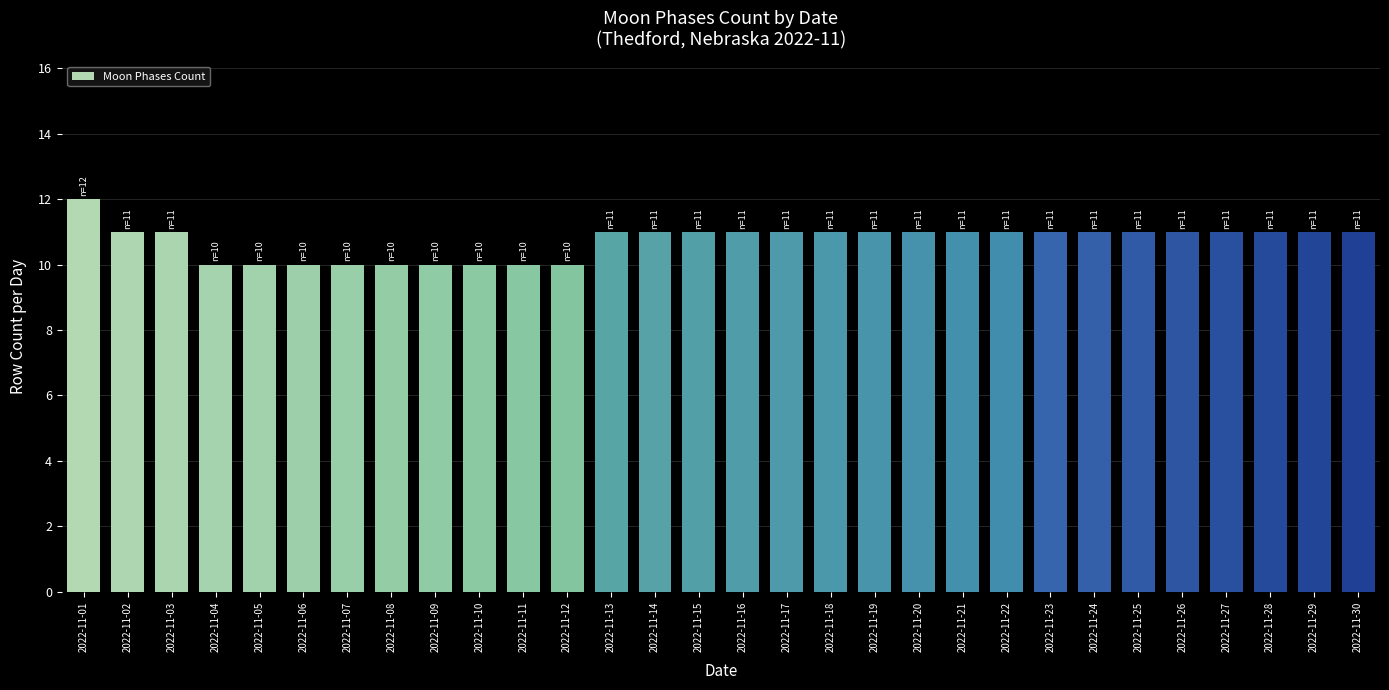

Count the number of data series in this chart.

1